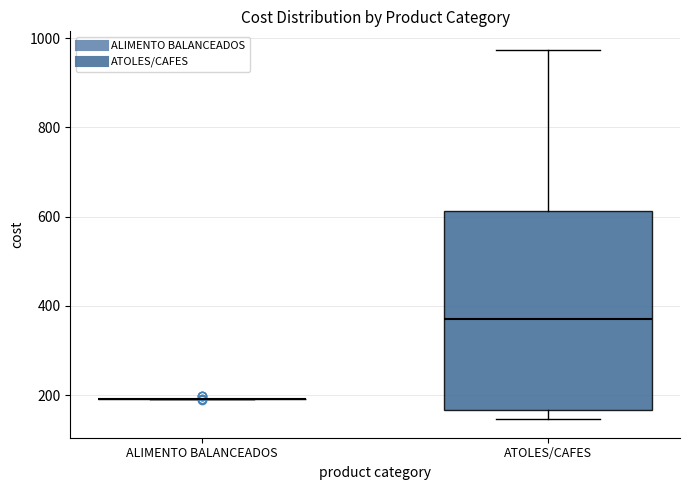

Comparing the boxes themselves (not the whiskers), which one is the tallest?

ATOLES/CAFES